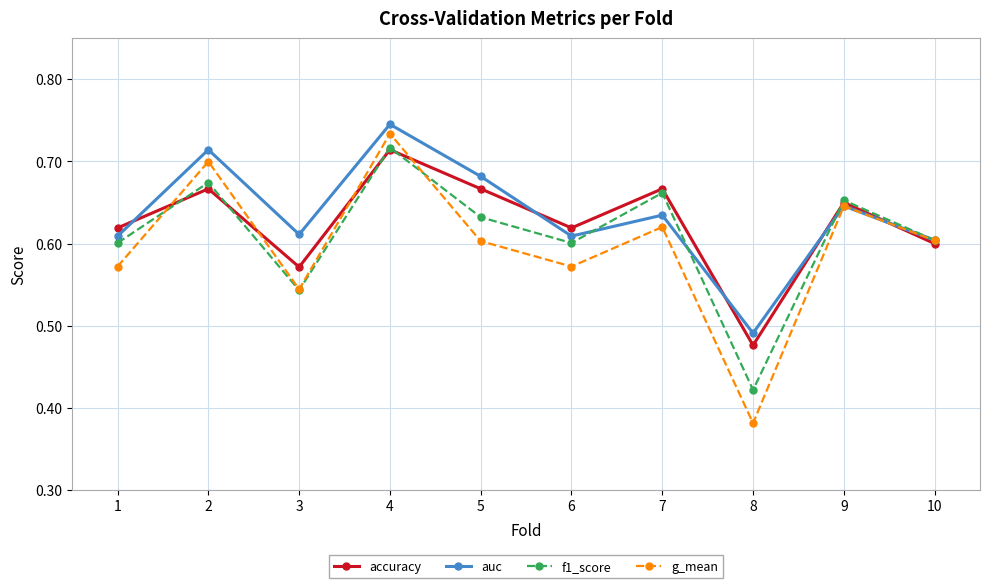

Which series has the largest total across all categories?

auc